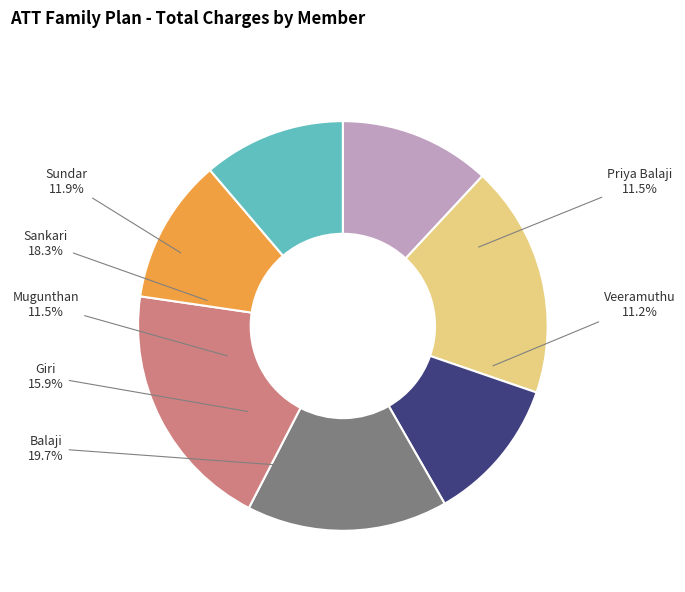

The Sankari slice represents 5% of the pie. True or false?

False